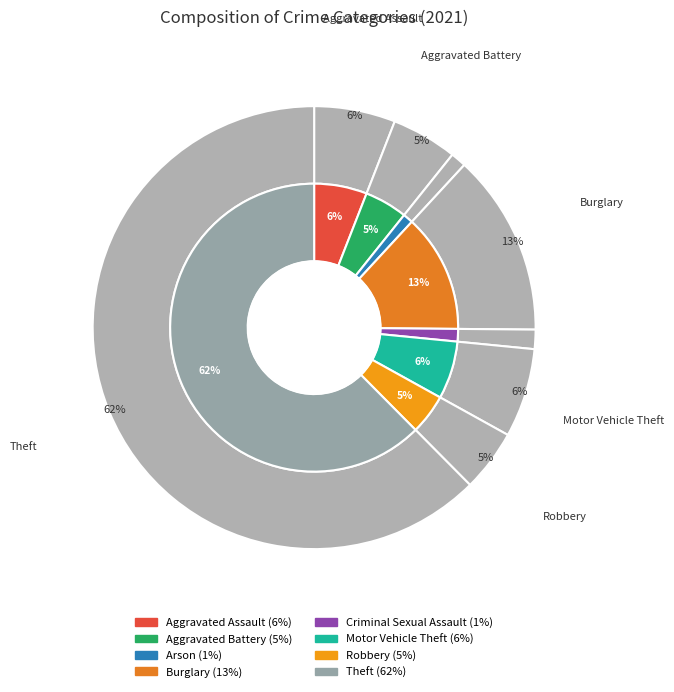

How many segments does this pie chart have?

8